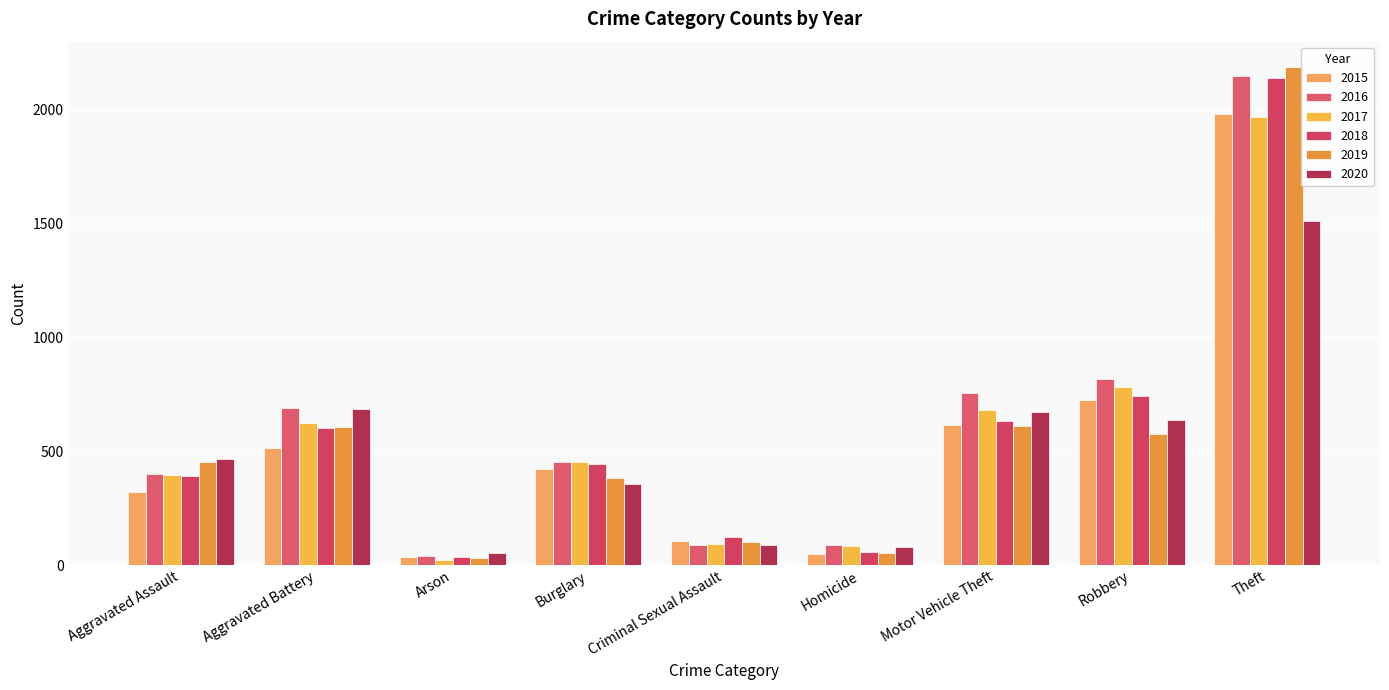

Reading right to left, transcribe all the data shown in this chart.

2015: 1981	726	614	50	105	421	35	515	323
2016: 2148	819	756	87	87	451	40	691	402
2017: 1968	780	680	82	91	453	23	623	396
2018: 2140	741	631	56	123	443	37	600	392
2019: 2190	577	611	53	102	383	32	608	452
2020: 1512	637	673	81	89	357	55	686	466